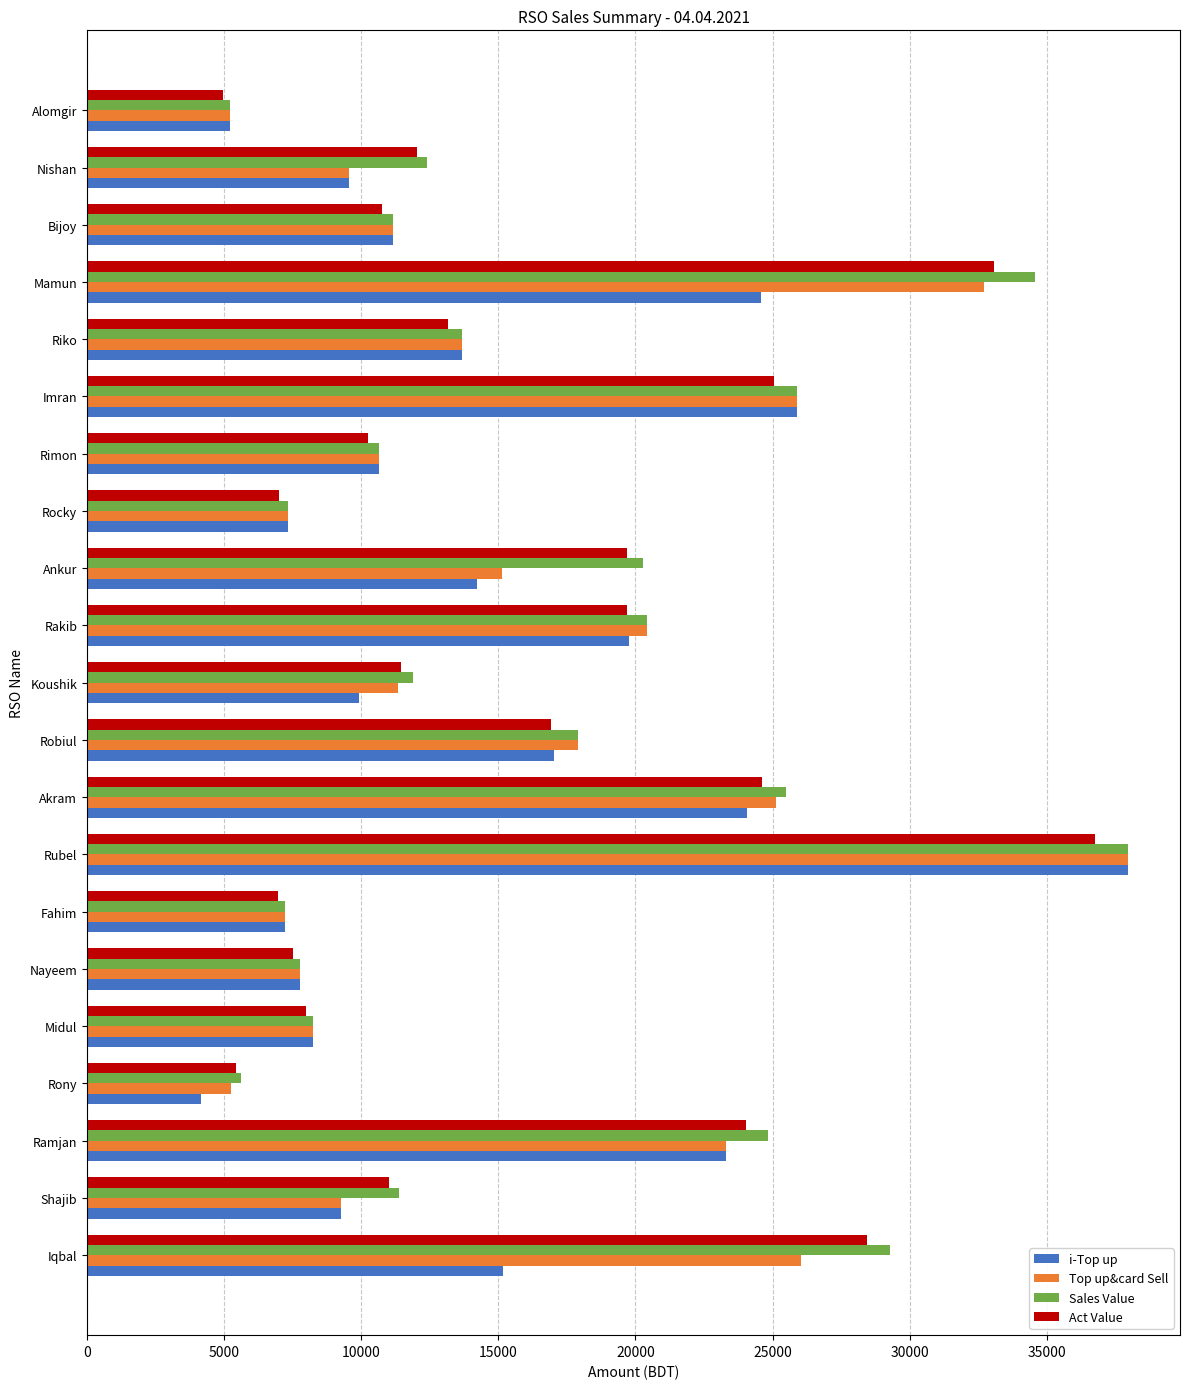

What is the maximum value shown in the chart?

37961.0